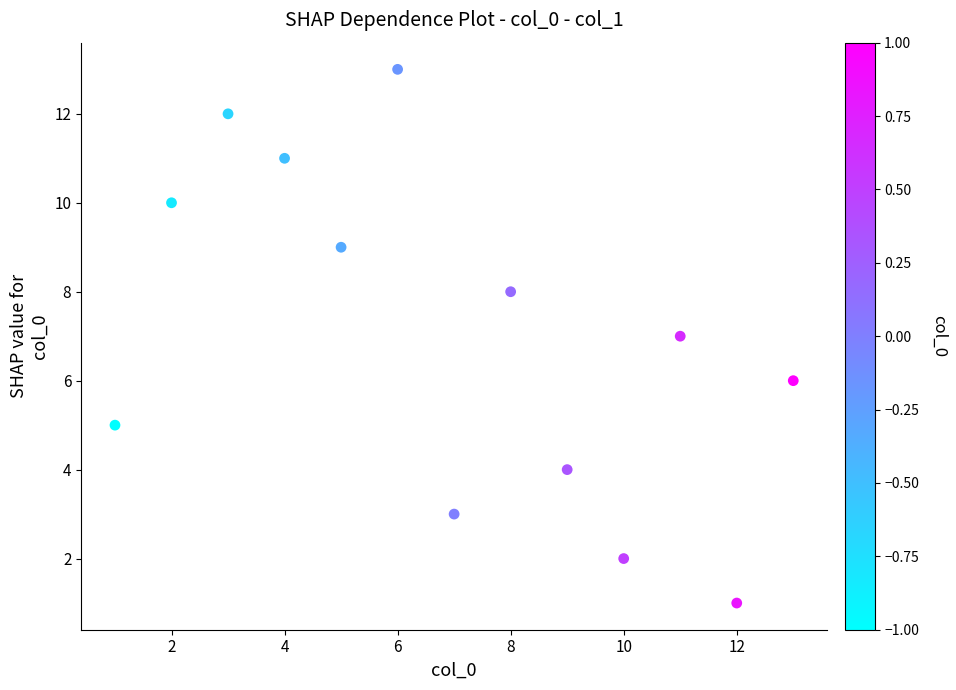

What is the range of X values (max minus min)?

12